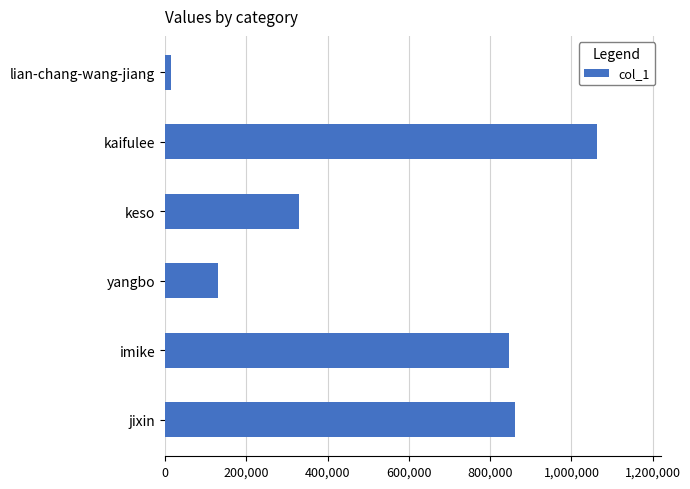

List the labels in order of value, largest first.

kaifulee, jixin, imike, keso, yangbo, lian-chang-wang-jiang